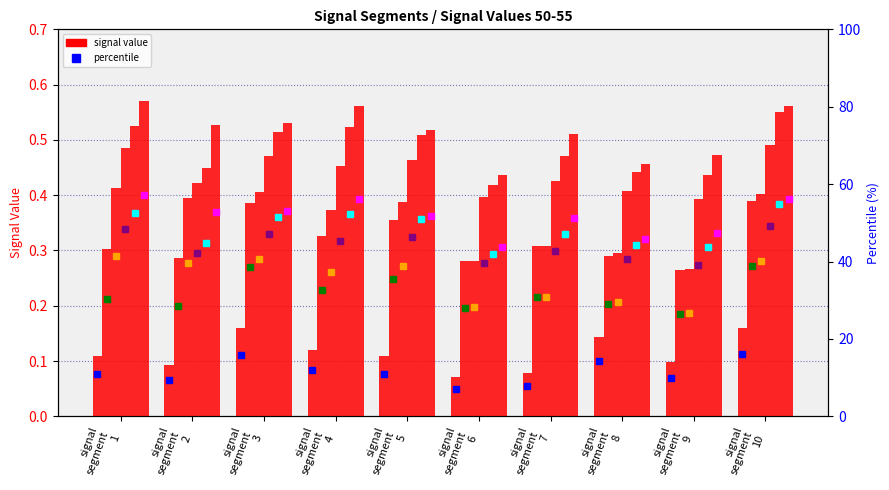

Which category has the highest value across all series?

signal segment 1